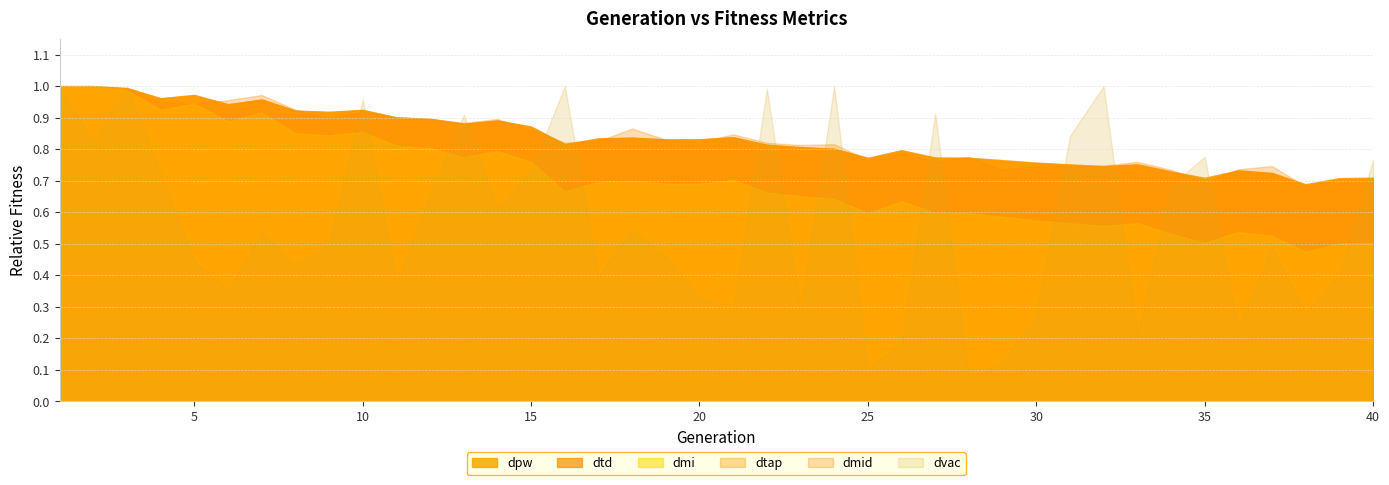

True or false: the data shows 1.2 at 33.

False